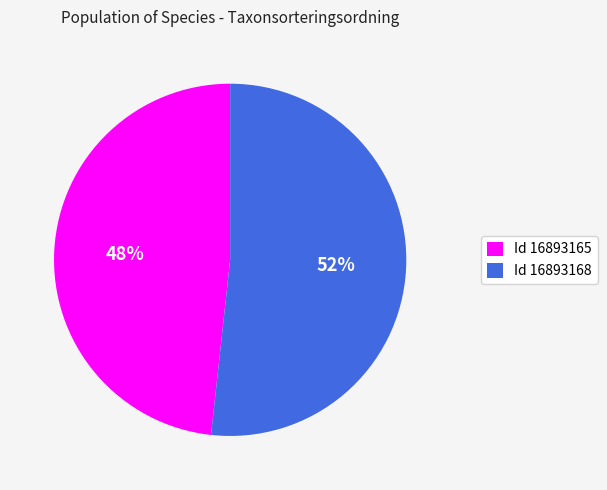

Does any single category account for the majority?

Yes